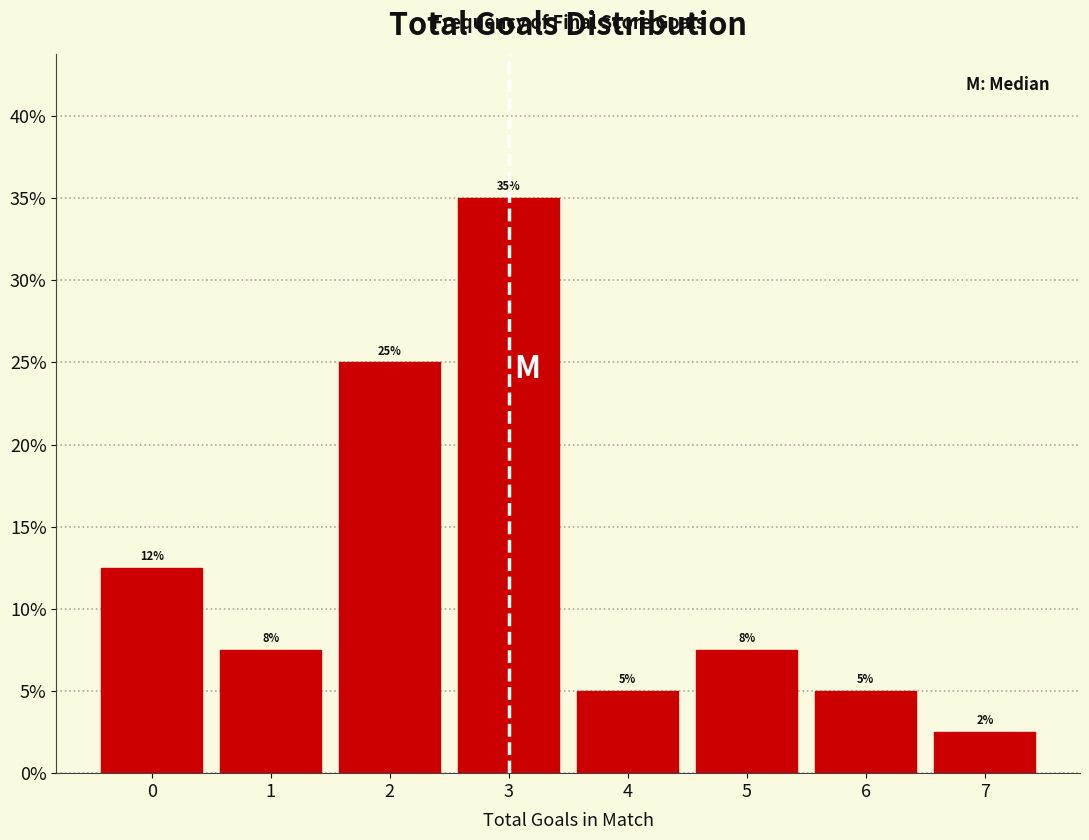

Over which range of the x-axis is the bar tallest?

2.5 to 3.5